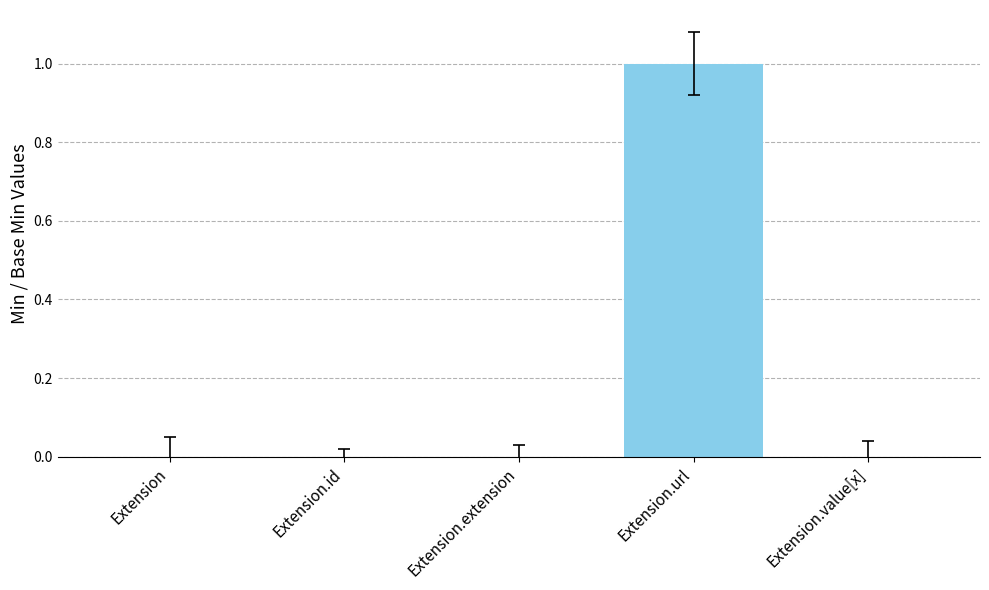

How many distinct data groups are displayed?

1